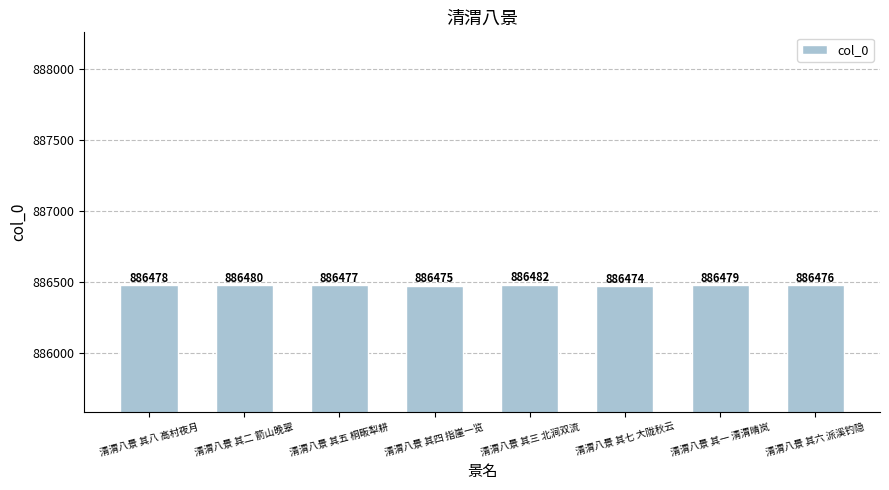

How many series are shown in this chart?

1